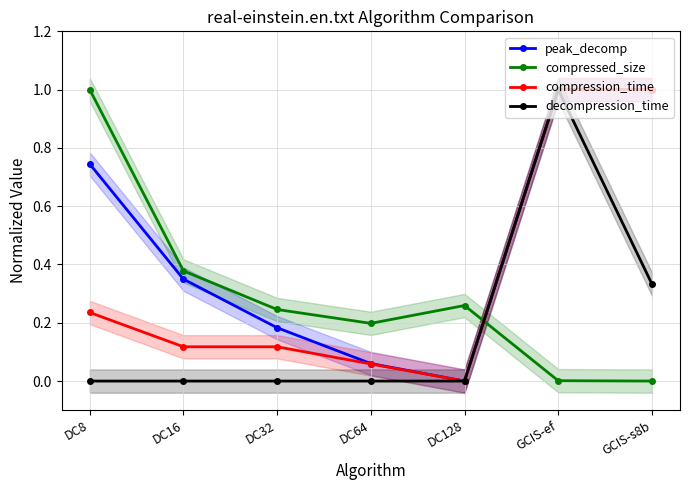

Reading left to right, list all the values displayed in this chart.

peak_decomp: DC8=0.7	DC16=0.3	DC32=0.2	DC64=0.1	DC128=0.0	GCIS-ef=1.0	GCIS-s8b=1.0
compressed_size: DC8=1.0	DC16=0.4	DC32=0.2	DC64=0.2	DC128=0.3	GCIS-ef=0.0	GCIS-s8b=0.0
compression_time: DC8=0.2	DC16=0.1	DC32=0.1	DC64=0.1	DC128=0.0	GCIS-ef=1.0	GCIS-s8b=1.0
decompression_time: DC8=0.0	DC16=0.0	DC32=0.0	DC64=0.0	DC128=0.0	GCIS-ef=1.0	GCIS-s8b=0.3